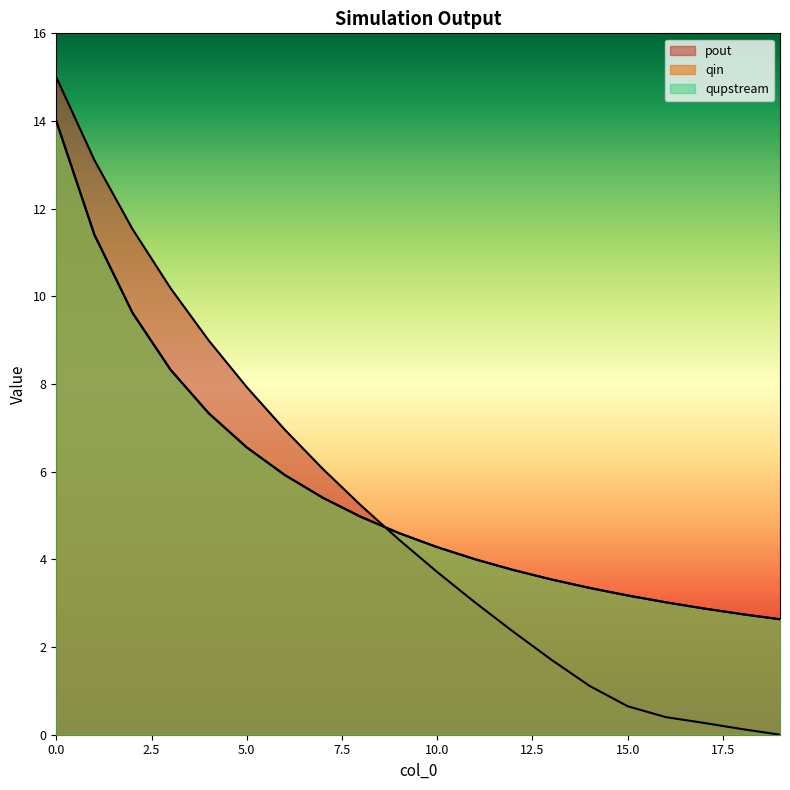

Between 4 and 5, which series saw the biggest shift?

pout